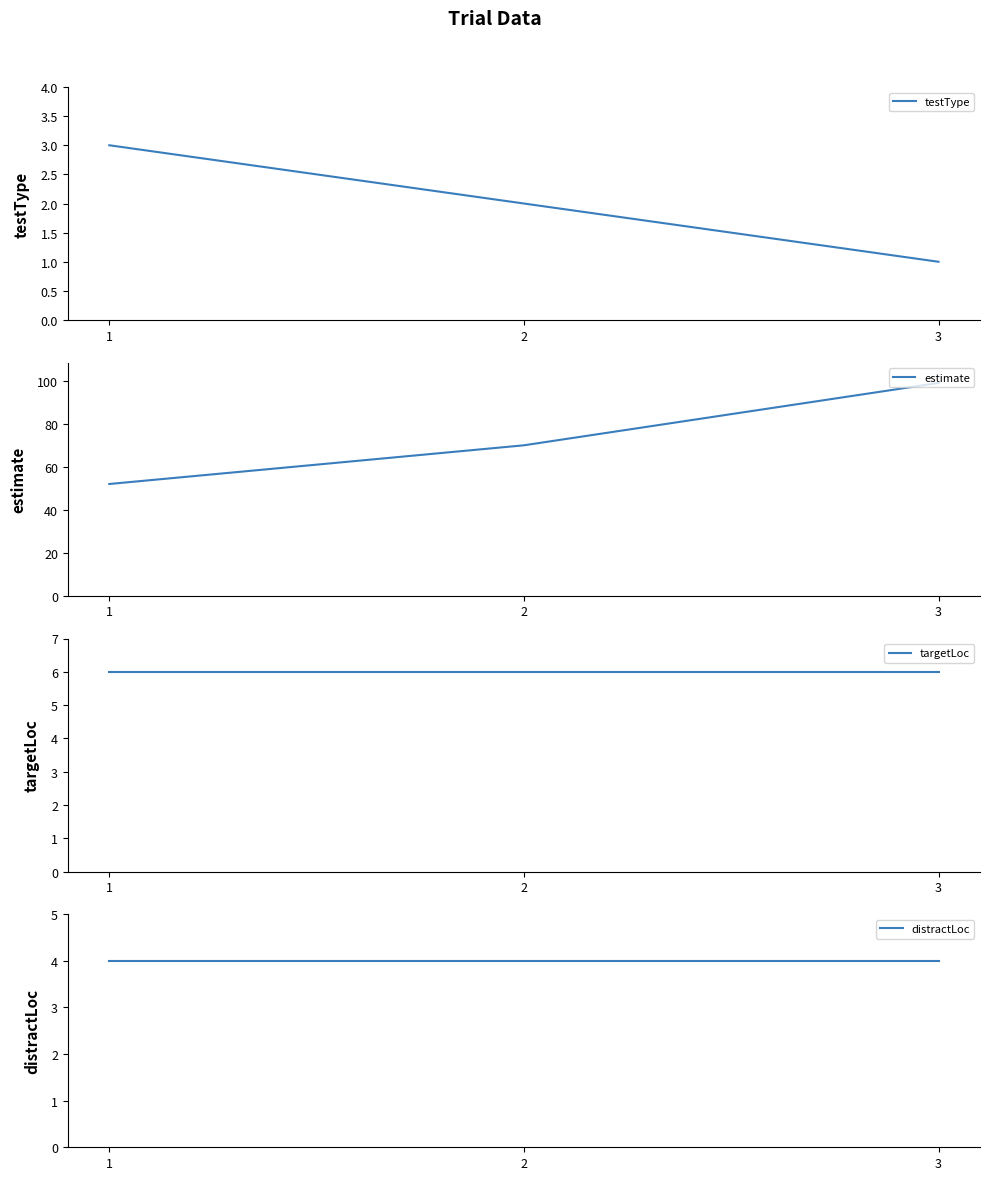

What is the value of the estimate point at the 2nd from the left?

70